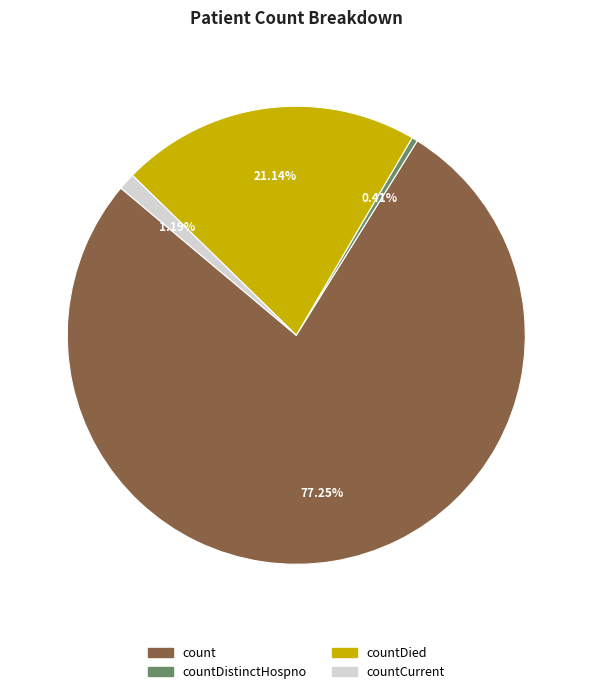

Does any single category account for the majority?

Yes